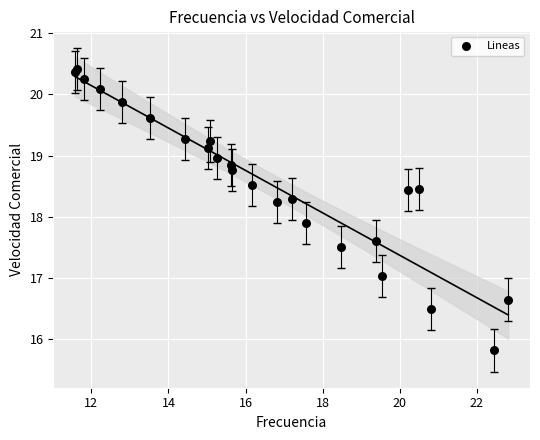

What Y value in the scatter plot is closest to 18?

17.9